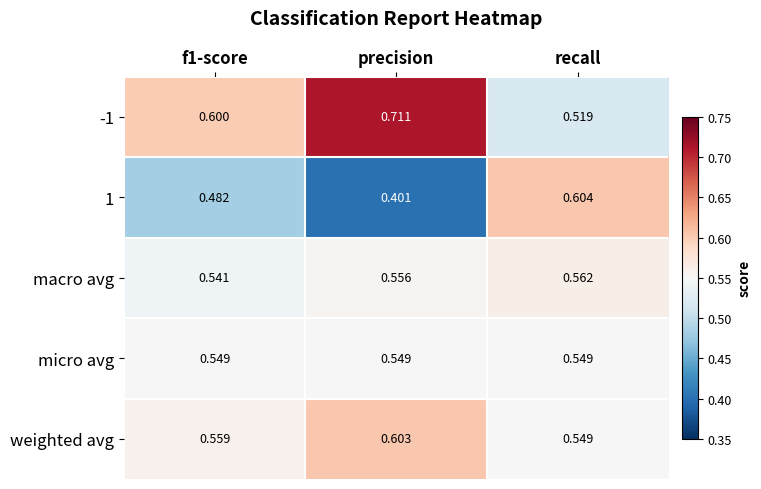

At which label is 1 closest to 0?

precision